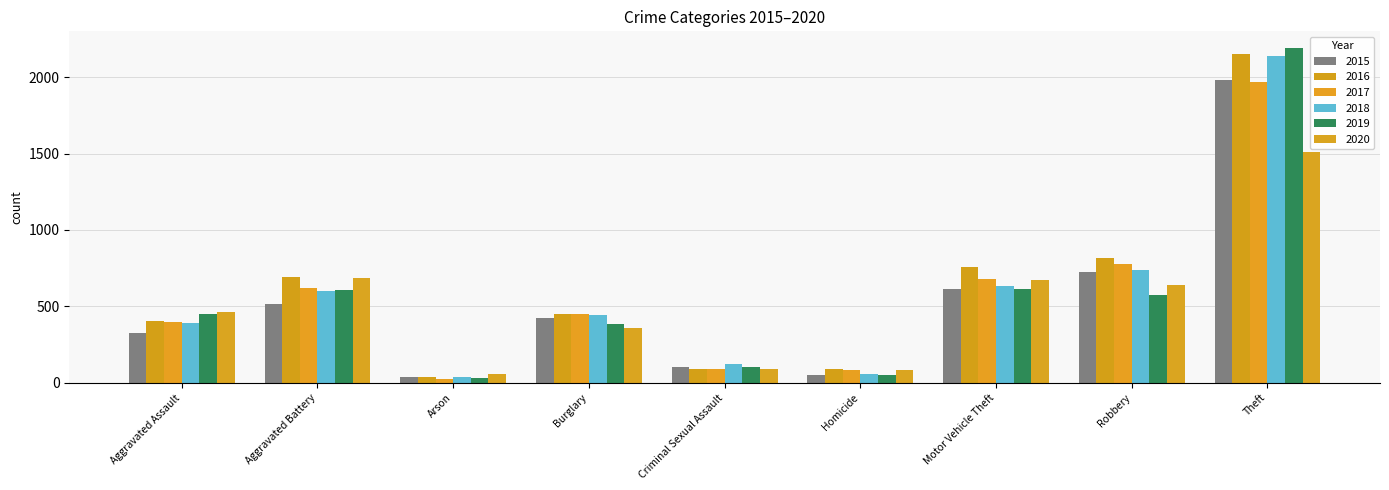

What is the label of the 2nd bar from the right?

Robbery